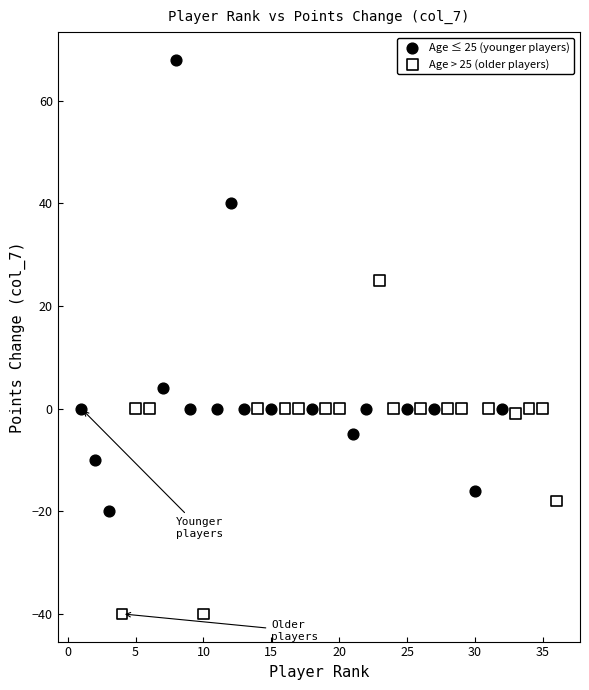

Which series has the widest spread of Y values?

Age ≤ 25 (younger players)